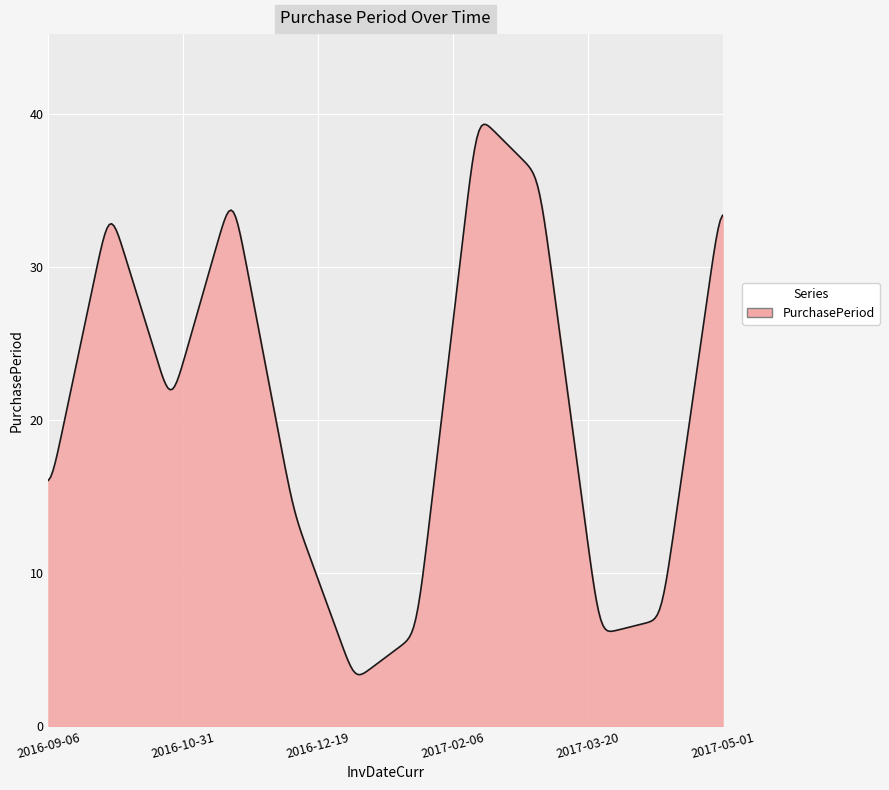

Count the number of categories in the chart.

300